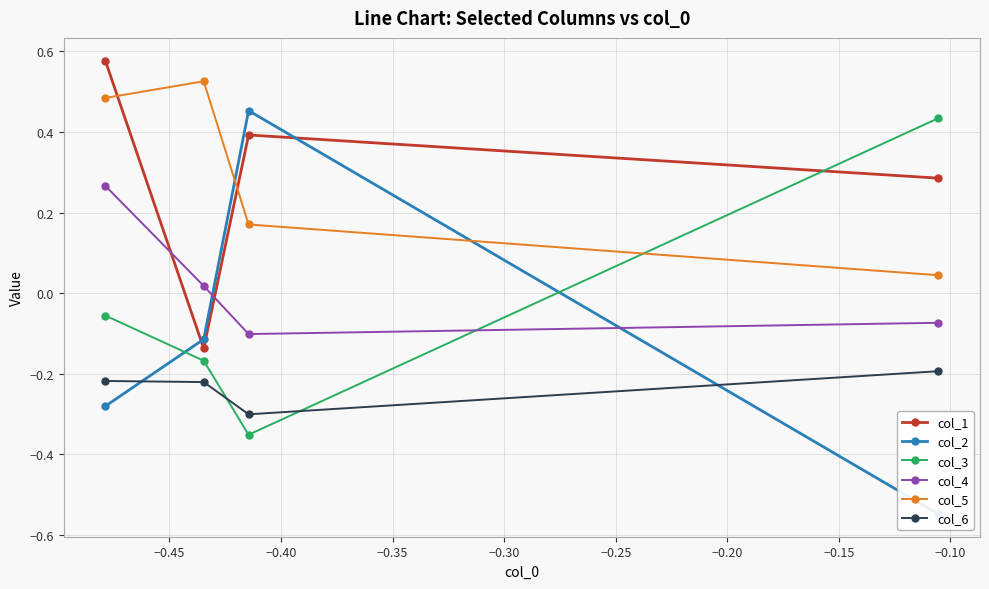

Rank the series by their maximum value, from lowest to highest.

col_6, col_4, col_3, col_2, col_5, col_1